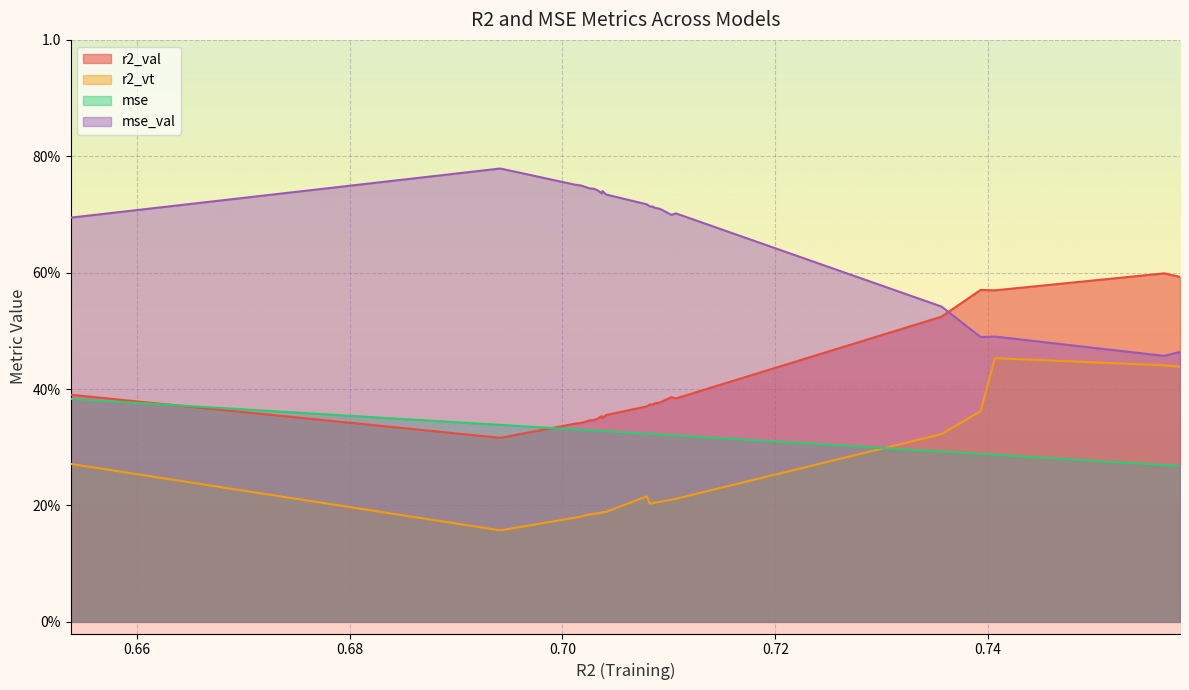

Does the chart display data point markers on the line(s)?

No